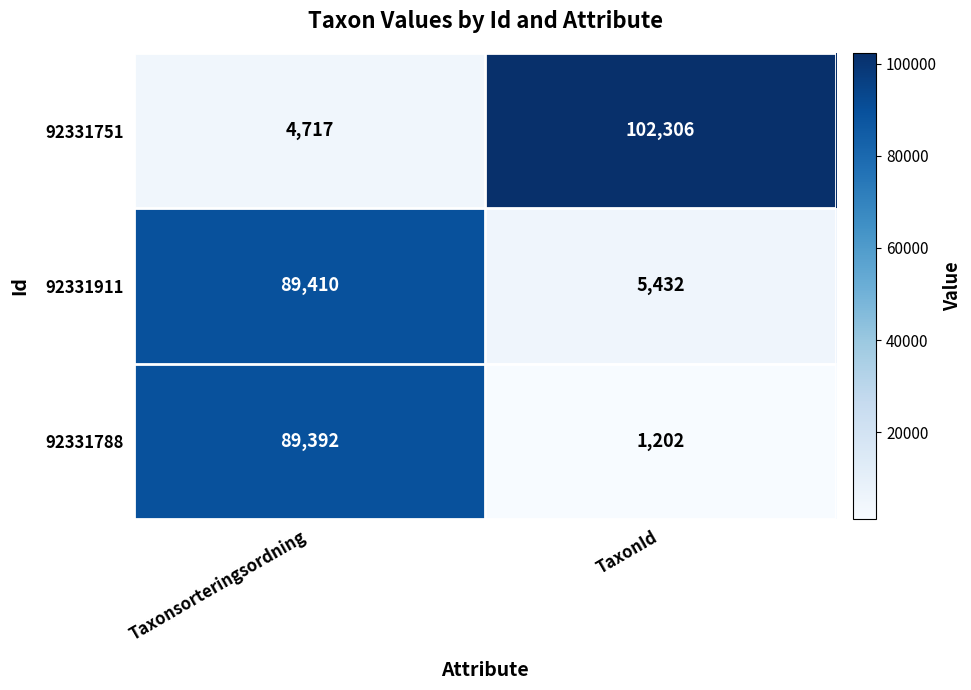

What value does the 92331751 series have at Taxonsorteringsordning?

4717